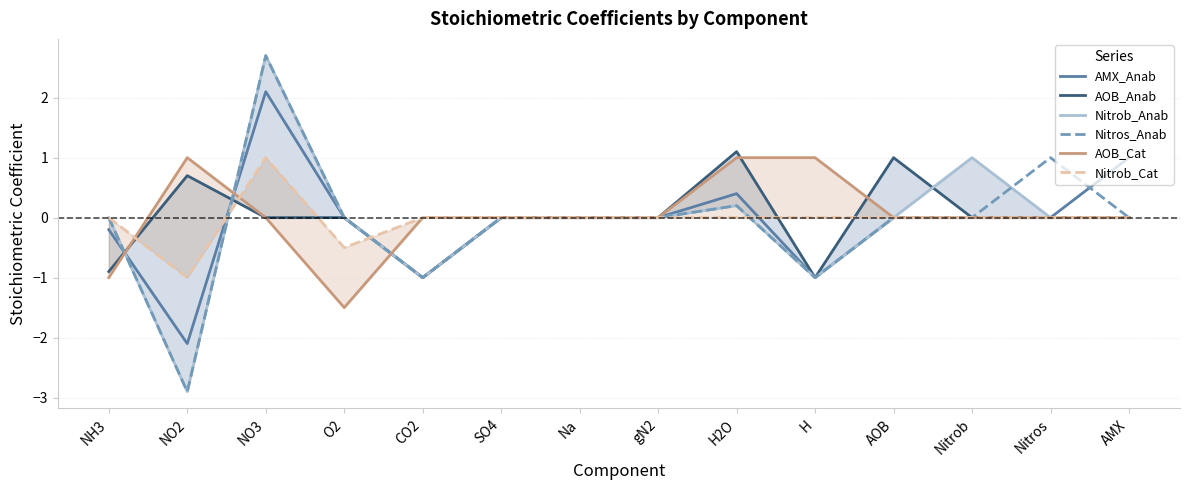

Which series ends up on top after the final intersection of AOB_Cat and Nitrob_Anab?

AOB_Cat